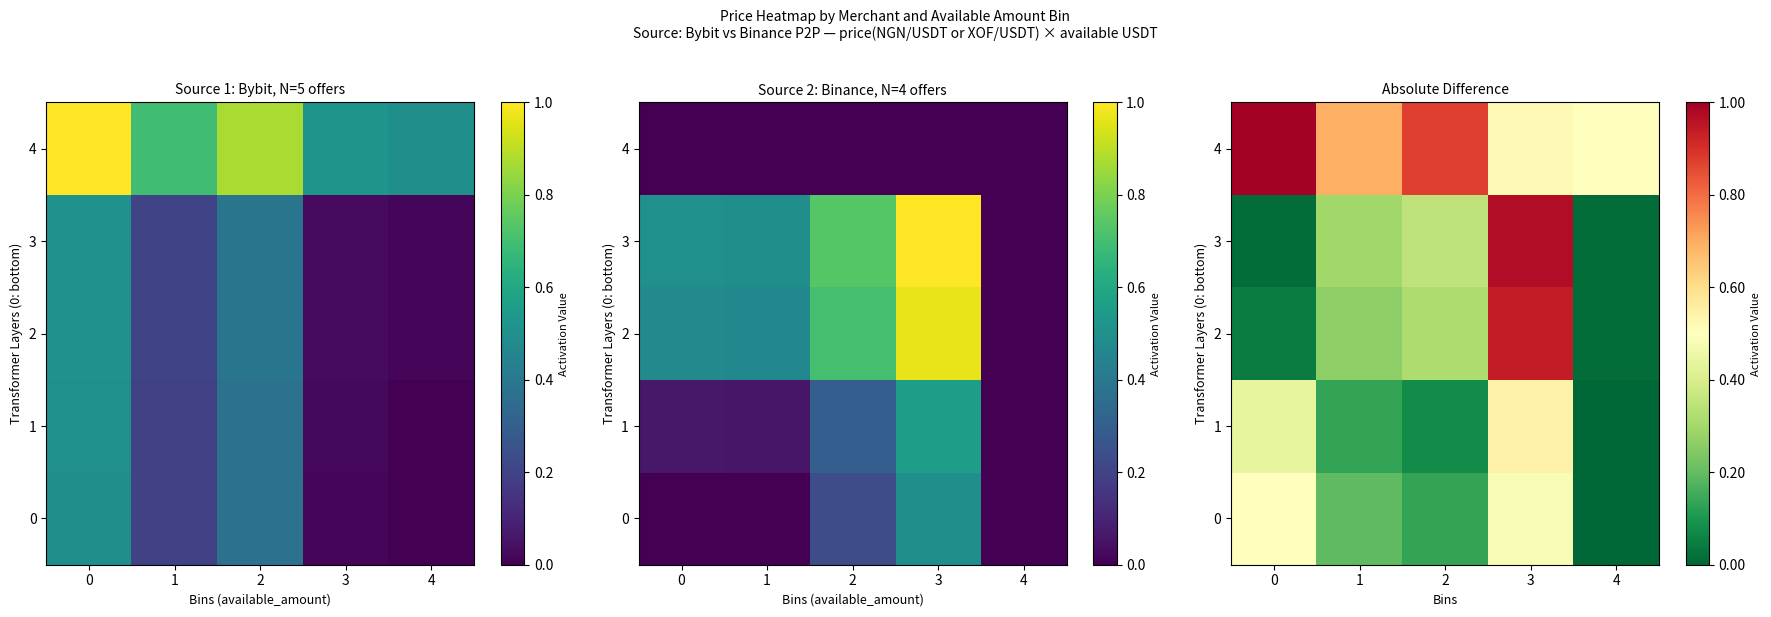

At which category does the chart reach its minimum across all series?

4